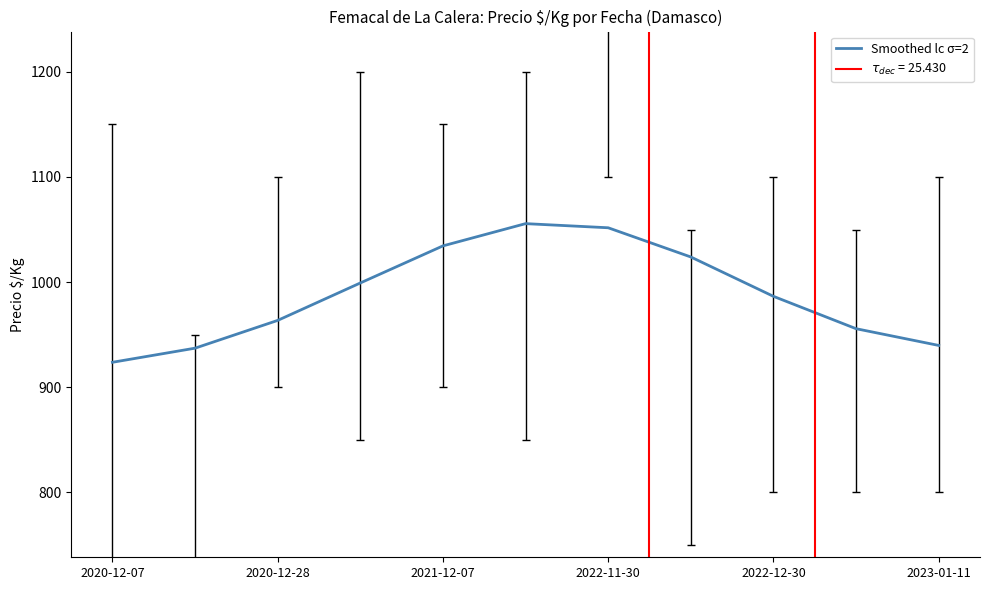

What is the value of the 11th point from the left?

939.8